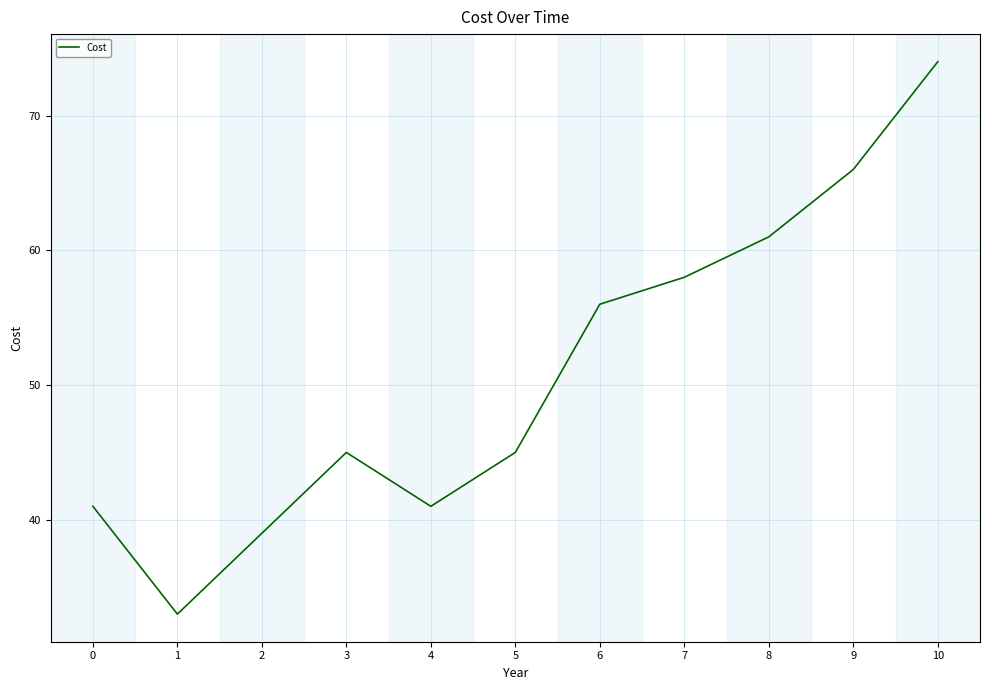

The value at 10 is 121. True or false?

False